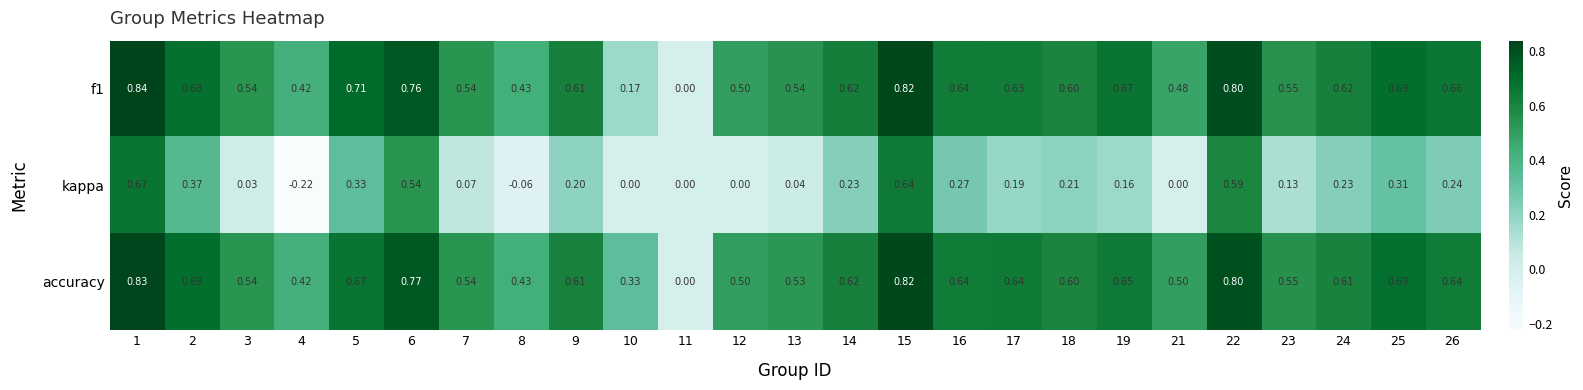

Which series has the widest spread of values?

kappa